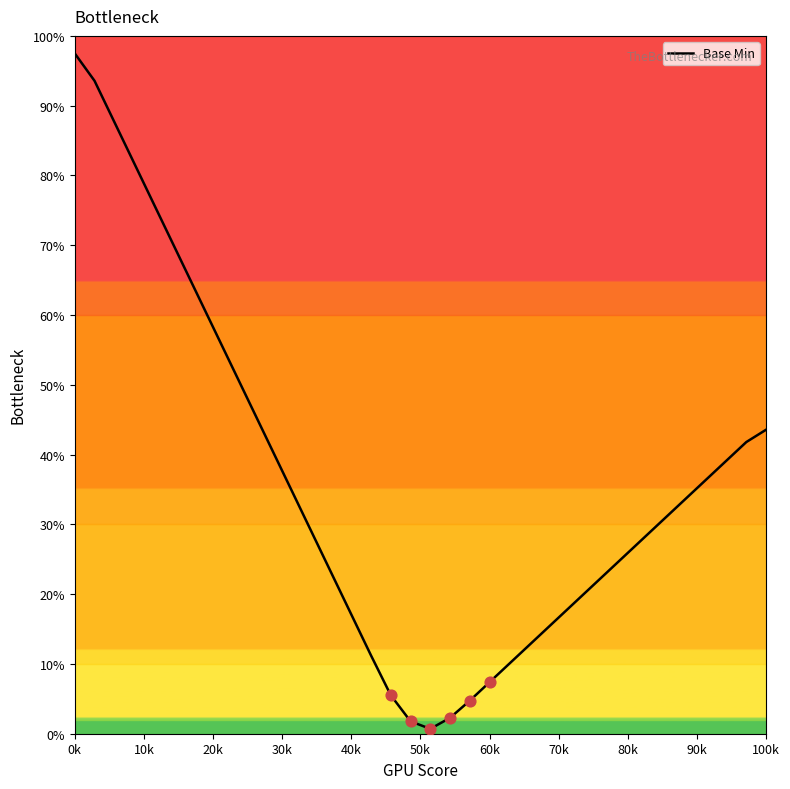

What is the greatest value displayed?

97.5